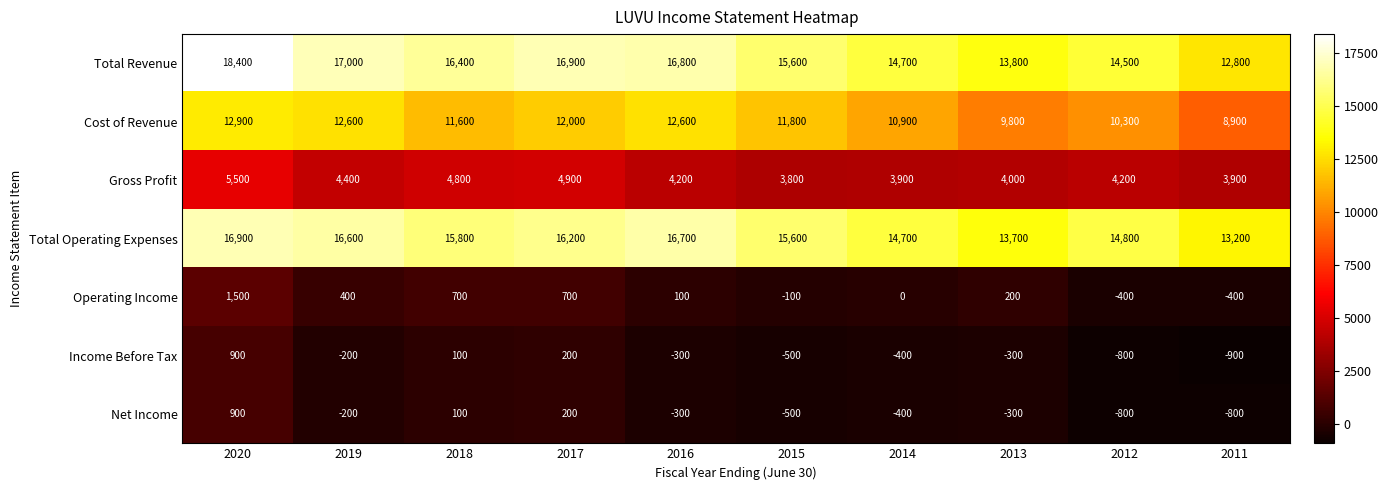

Which series has the largest range (max minus min)?

Total Revenue